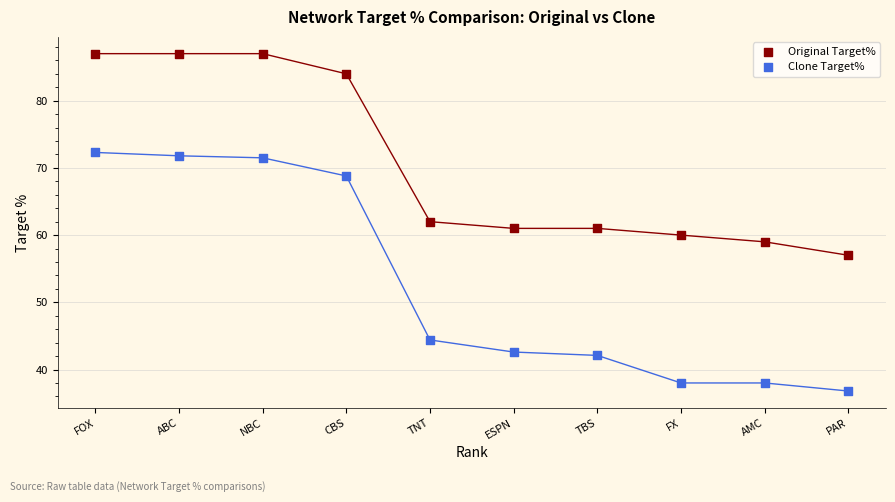

Which series contains the highest Y value?

Original Target%